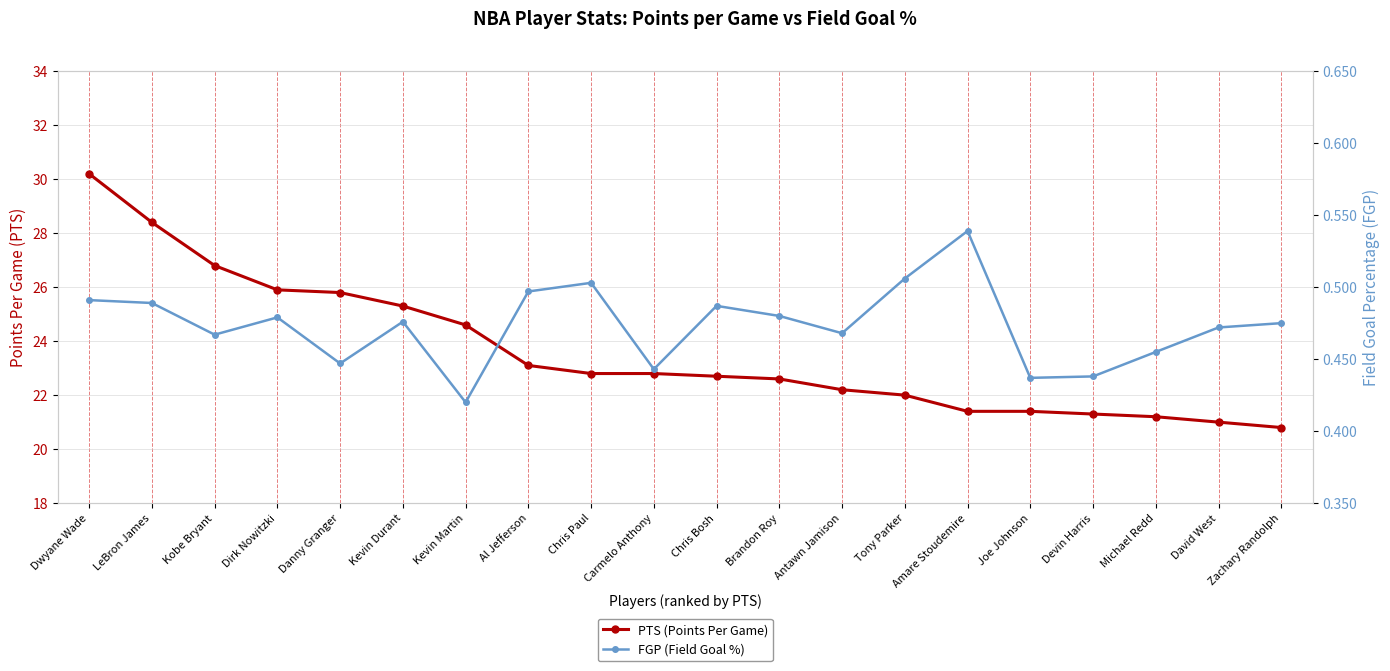

Reading left to right, extract all data points from this chart.

PTS (Points Per Game): Dwyane Wade=30.2	LeBron James=28.4	Kobe Bryant=26.8	Dirk Nowitzki=25.9	Danny Granger=25.8	Kevin Durant=25.3	Kevin Martin=24.6	Al Jefferson=23.1	Chris Paul=22.8	Carmelo Anthony=22.8	Chris Bosh=22.7	Brandon Roy=22.6	Antawn Jamison=22.2	Tony Parker=22.0	Amare Stoudemire=21.4	Joe Johnson=21.4	Devin Harris=21.3	Michael Redd=21.2	David West=21.0	Zachary Randolph=20.8
FGP (Field Goal %): Dwyane Wade=0.5	LeBron James=0.5	Kobe Bryant=0.5	Dirk Nowitzki=0.5	Danny Granger=0.4	Kevin Durant=0.5	Kevin Martin=0.4	Al Jefferson=0.5	Chris Paul=0.5	Carmelo Anthony=0.4	Chris Bosh=0.5	Brandon Roy=0.5	Antawn Jamison=0.5	Tony Parker=0.5	Amare Stoudemire=0.5	Joe Johnson=0.4	Devin Harris=0.4	Michael Redd=0.5	David West=0.5	Zachary Randolph=0.5